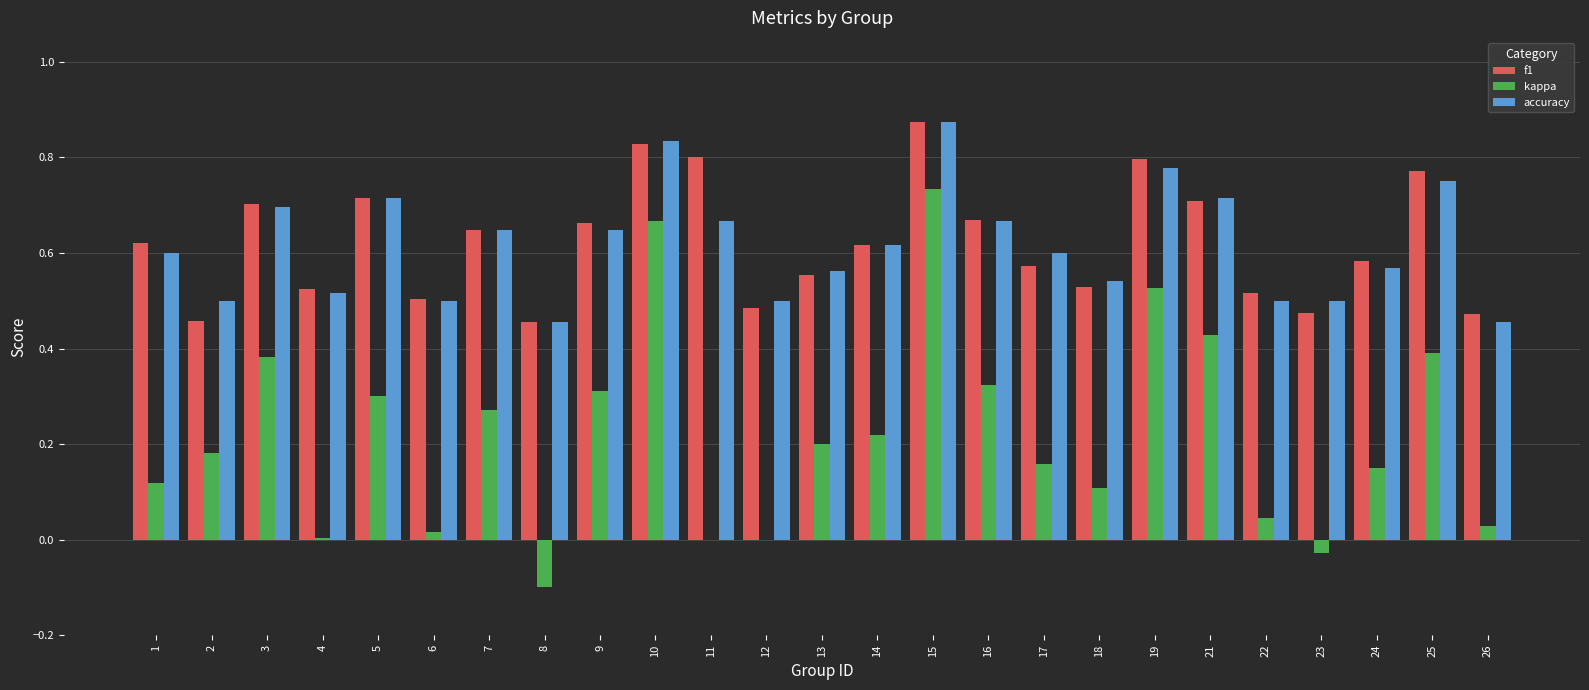

Count the number of data series in this chart.

3